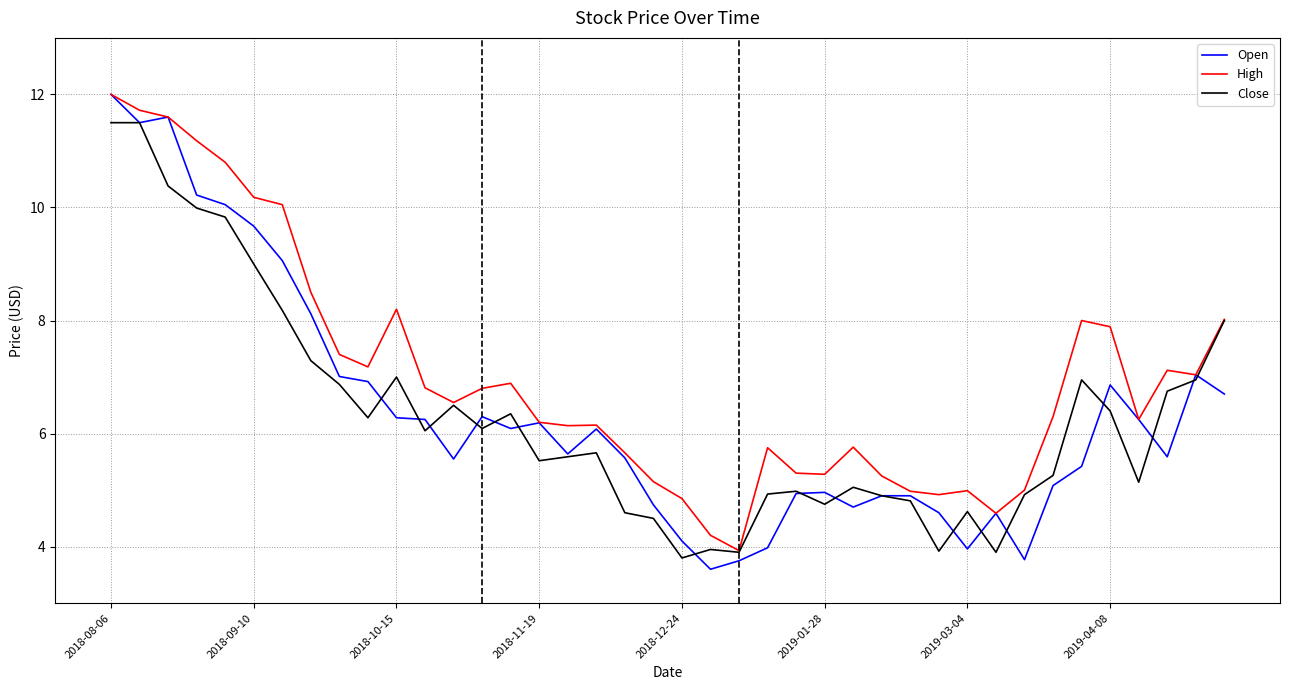

What is the smallest value displayed?

3.6